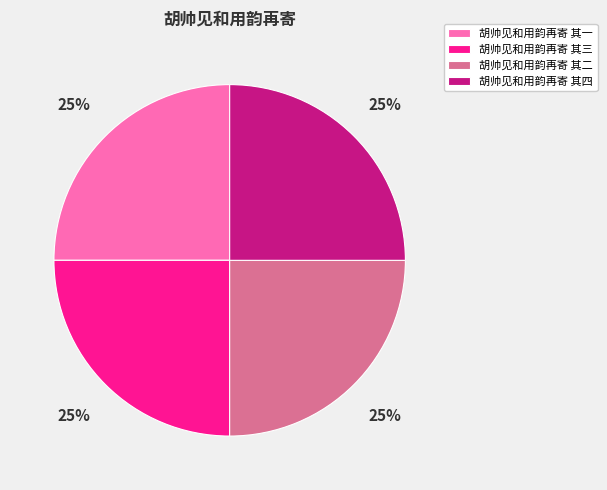

True or false: 胡帅见和用韵再寄 其二 accounts for 25% of the total.

True